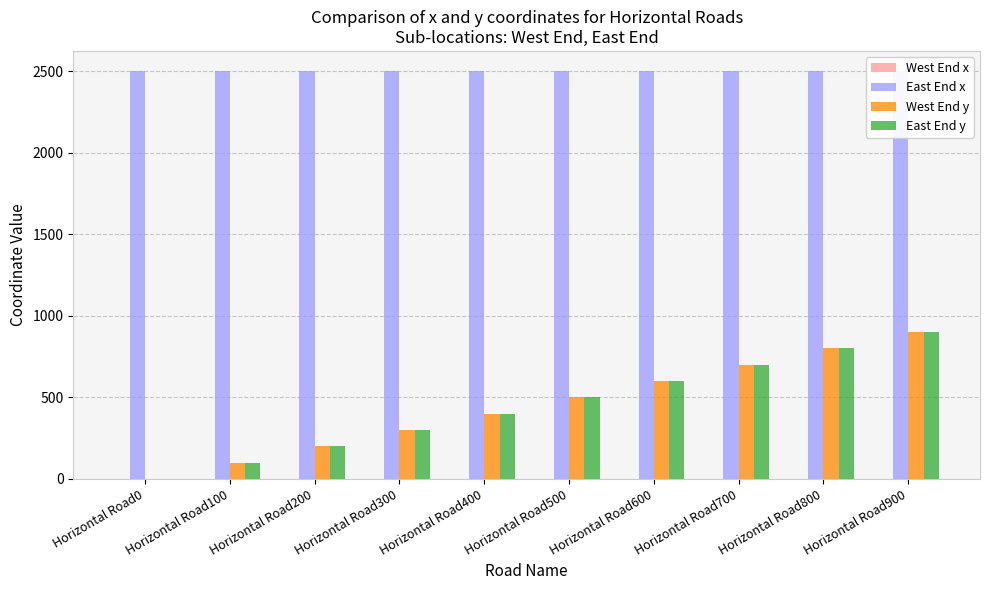

Read the East End y value at Horizontal Road300.

300